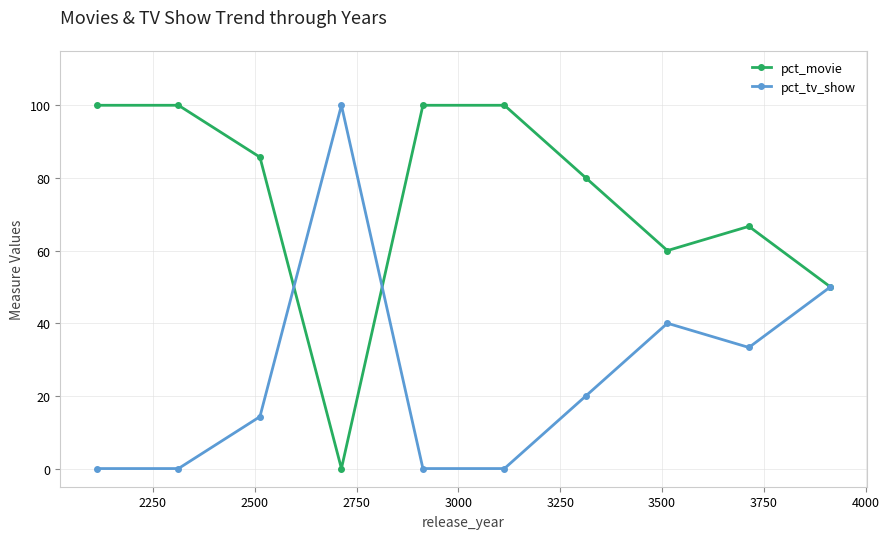

Count the number of data series in this chart.

2